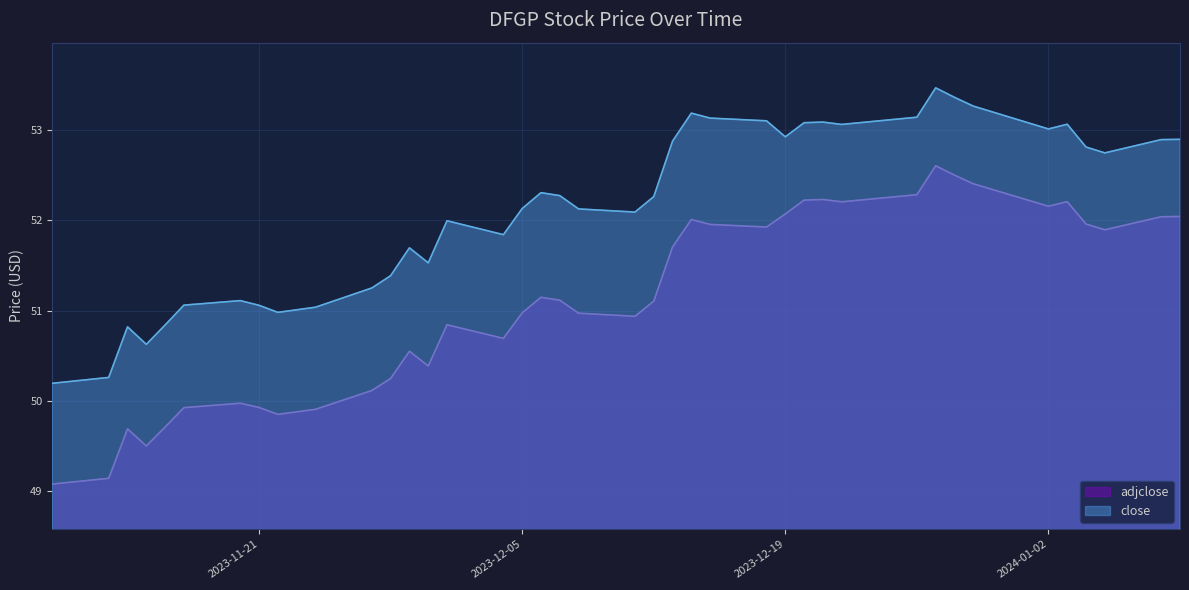

Which category has the highest value in the adjclose series?

2023-12-27